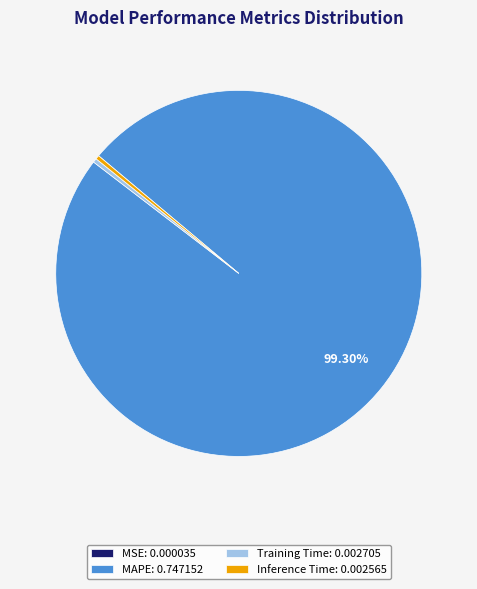

Is the sum of Inference Time: 0.002565 and Training Time: 0.002705 greater than half?

No